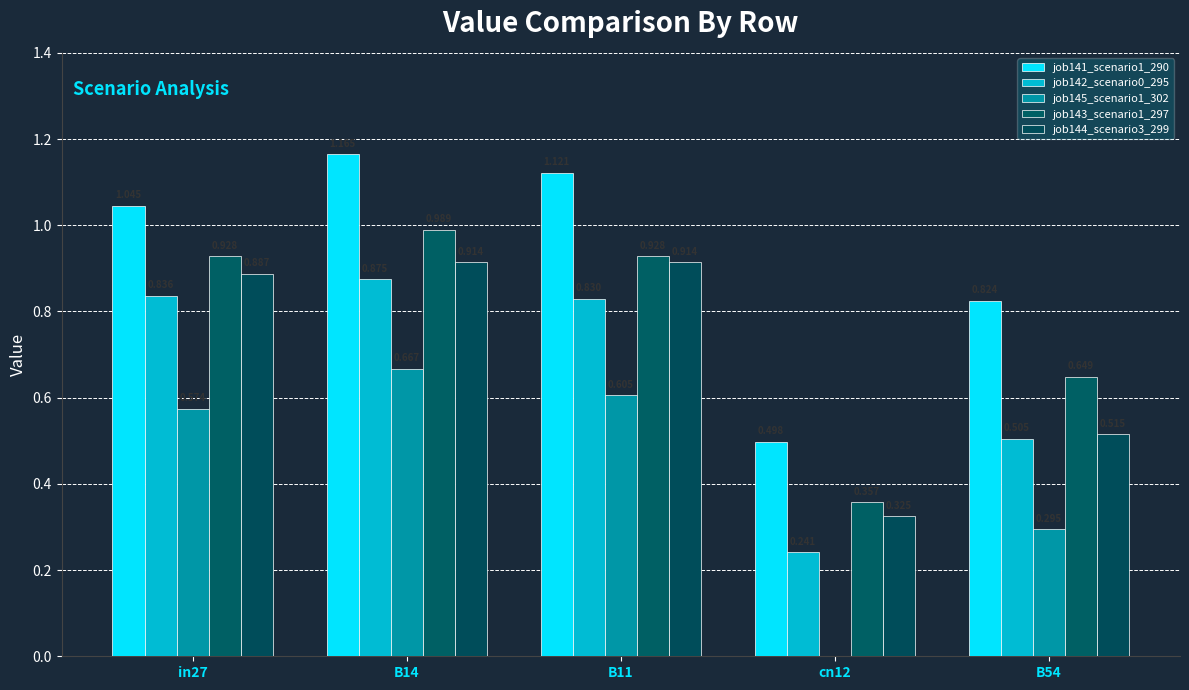

At how many categories does at least one series exceed 0?

5